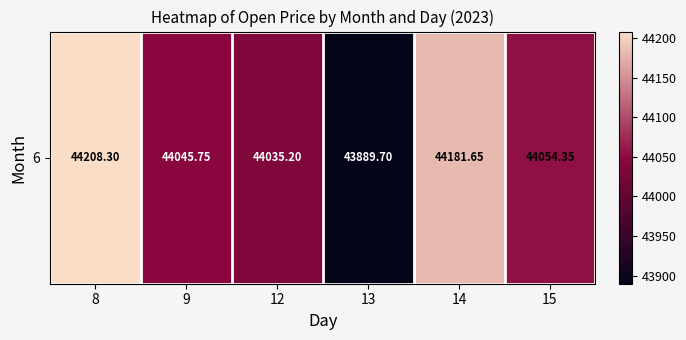

Approximately how many times larger is the value at 9 compared to 8?

1.0